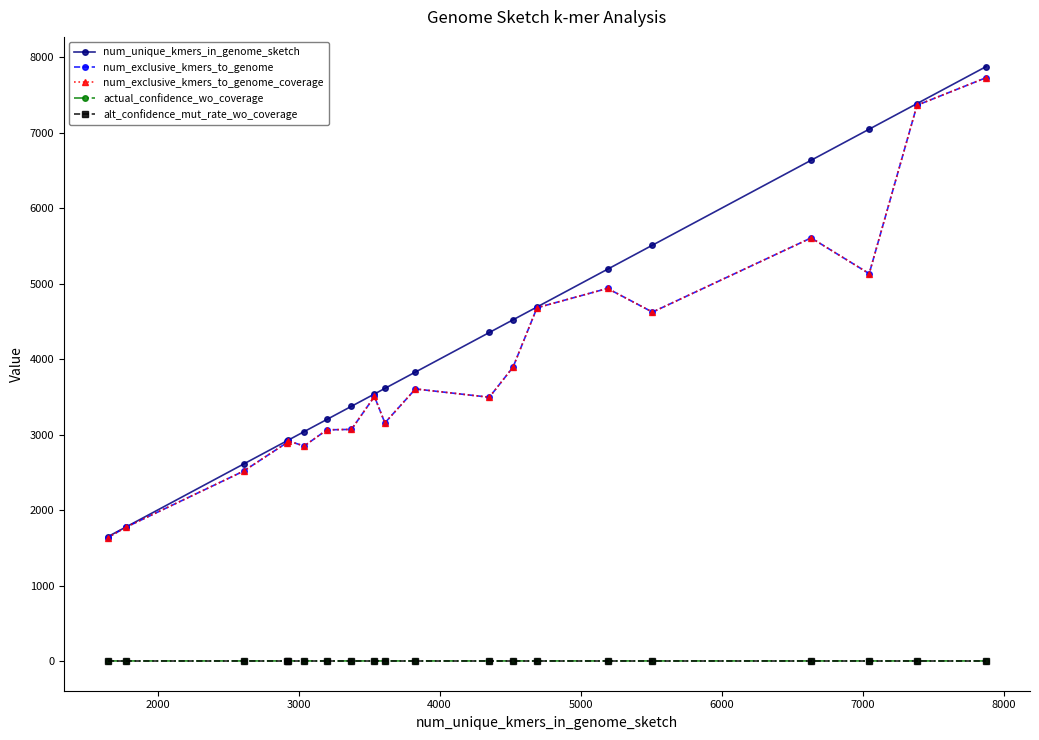

Which series has the widest spread of values?

num_unique_kmers_in_genome_sketch